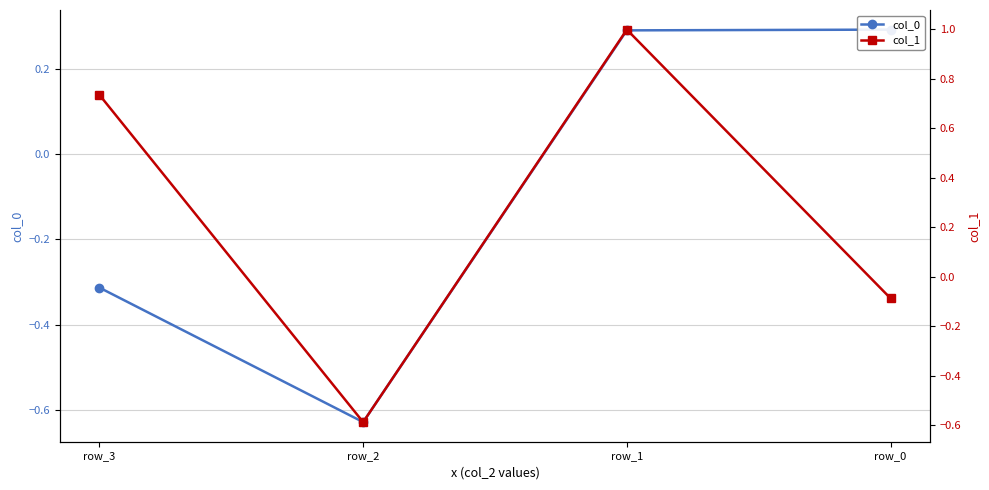

True or false: col_0 has more than 2 points higher than both neighbors.

False